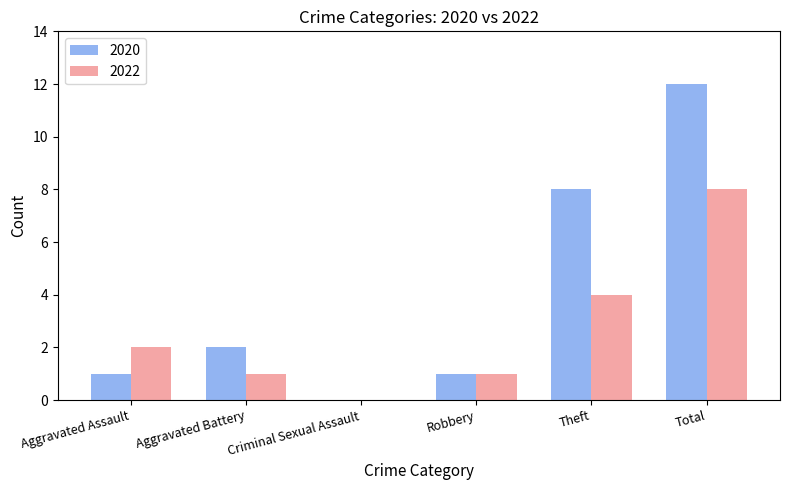

What is the sum of all 2022 values?

16